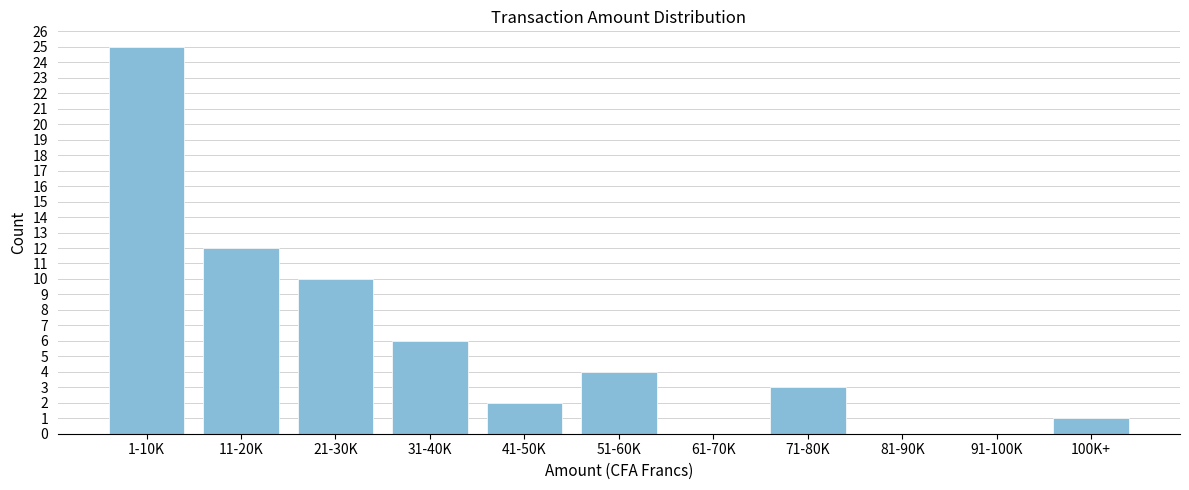

Reading left to right, list all the values displayed in this chart.

1-10K=25	11-20K=12	21-30K=10	31-40K=6	41-50K=2	51-60K=4	61-70K=0	71-80K=3	81-90K=0	91-100K=0	100K+=1